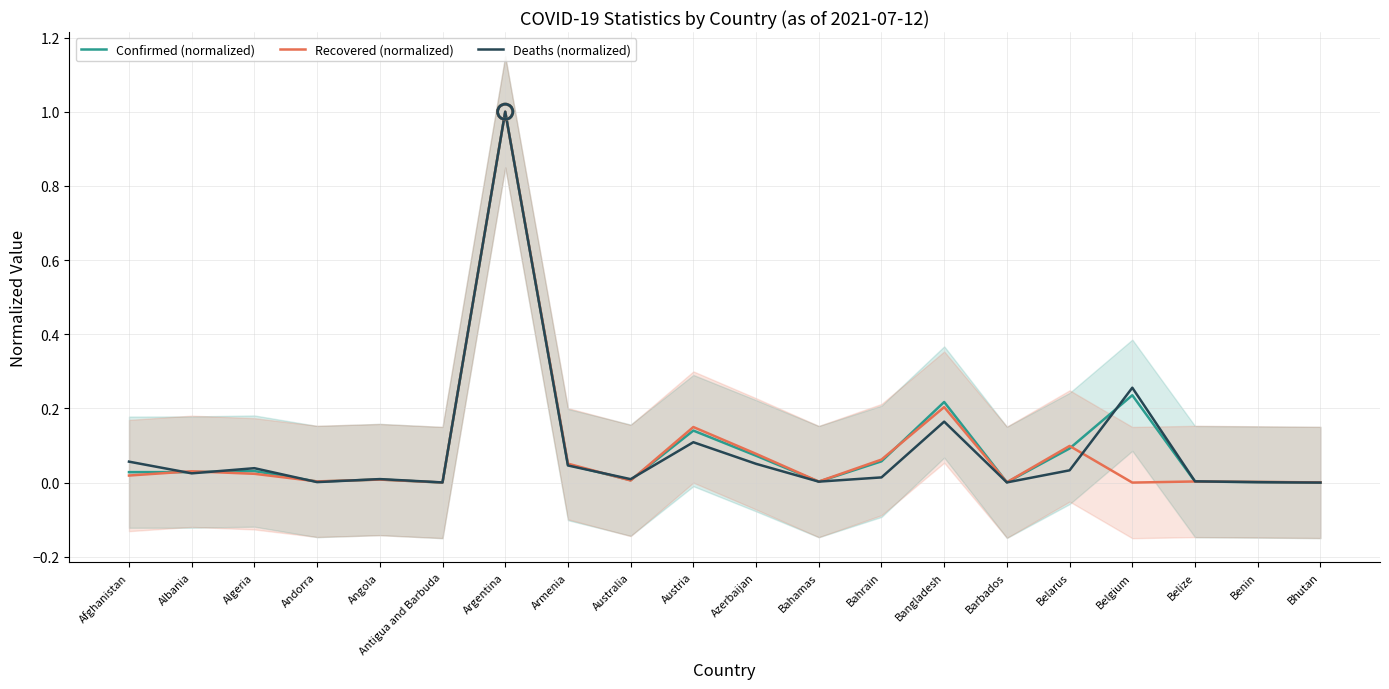

Which series contains the lowest Y value?

Confirmed (normalized)